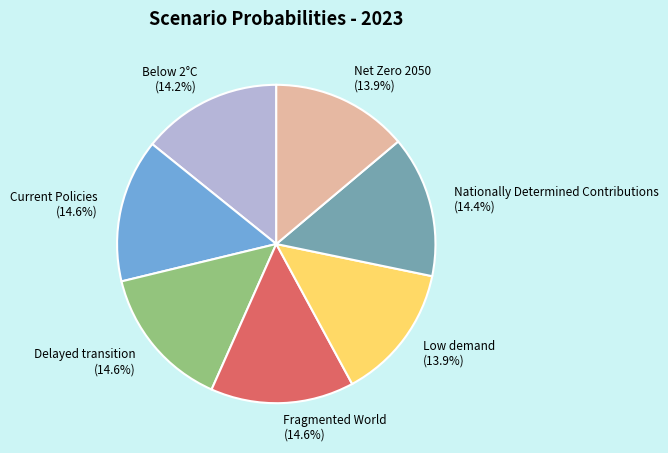

How much of the chart is everything except Delayed transition (14.6%)?

85.4%